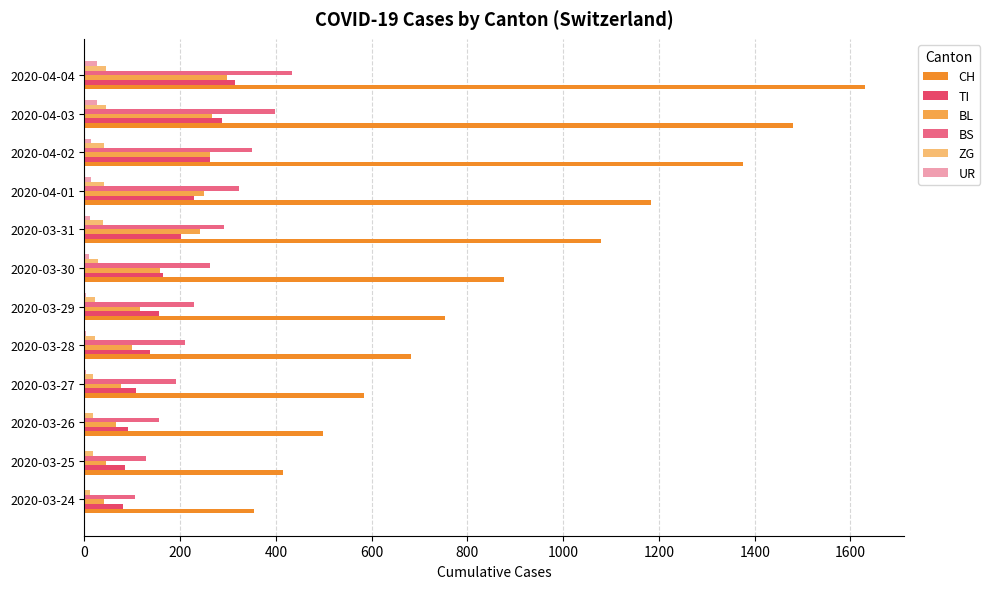

At which category is the sum across all series the highest?

2020-04-04